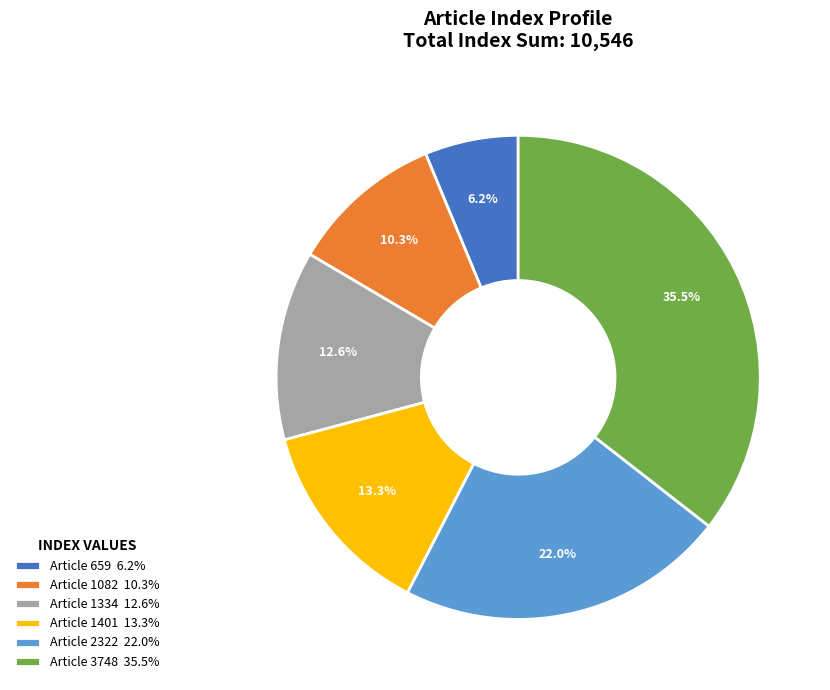

Which slice is the largest?

Article 3748